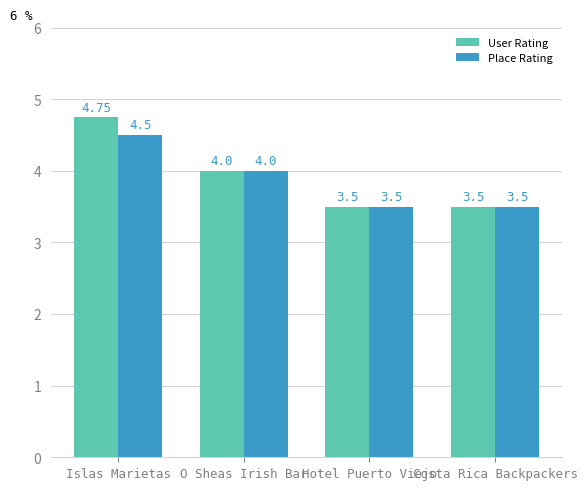

True or false: User Rating has a value of 7.2 at O Sheas Irish Bar.

False